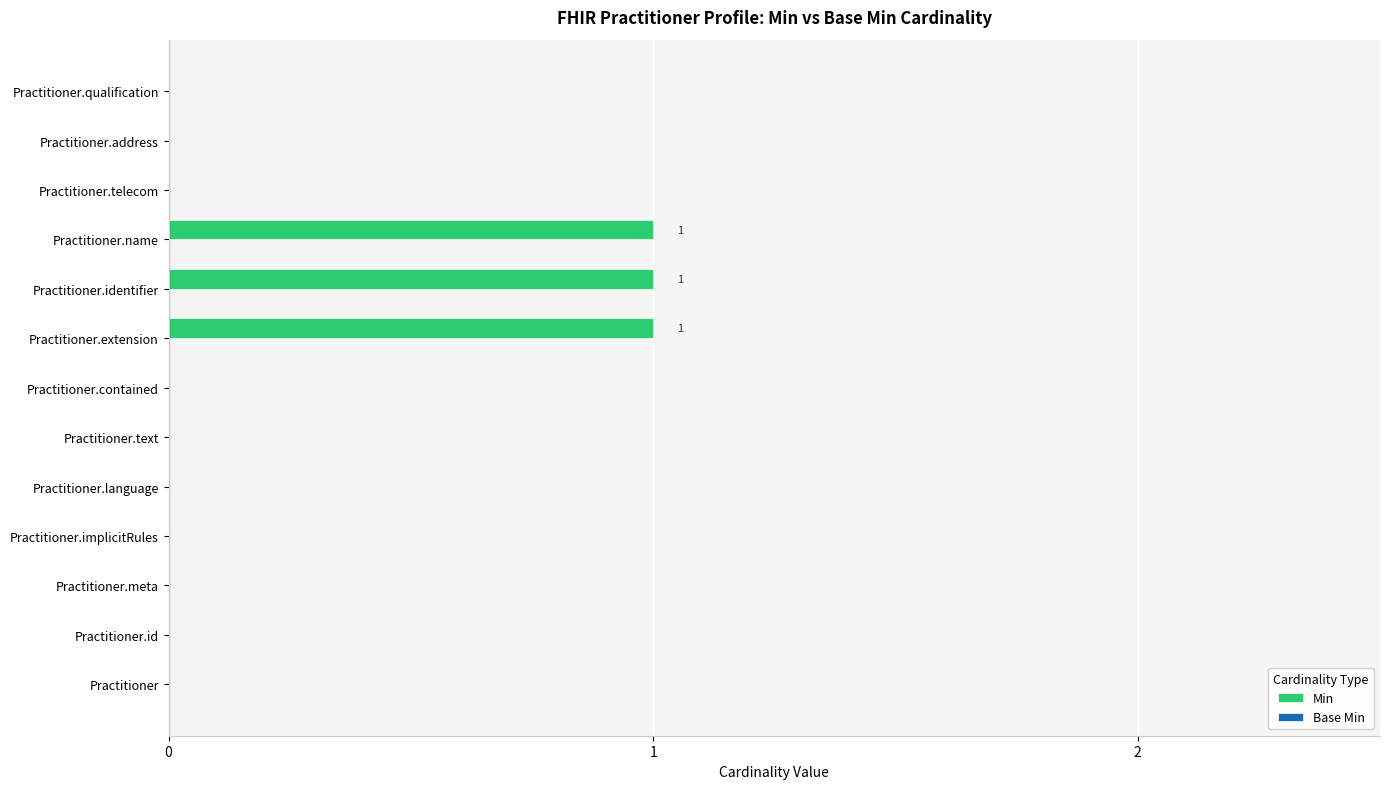

Does the chart contain stacked bars?

No